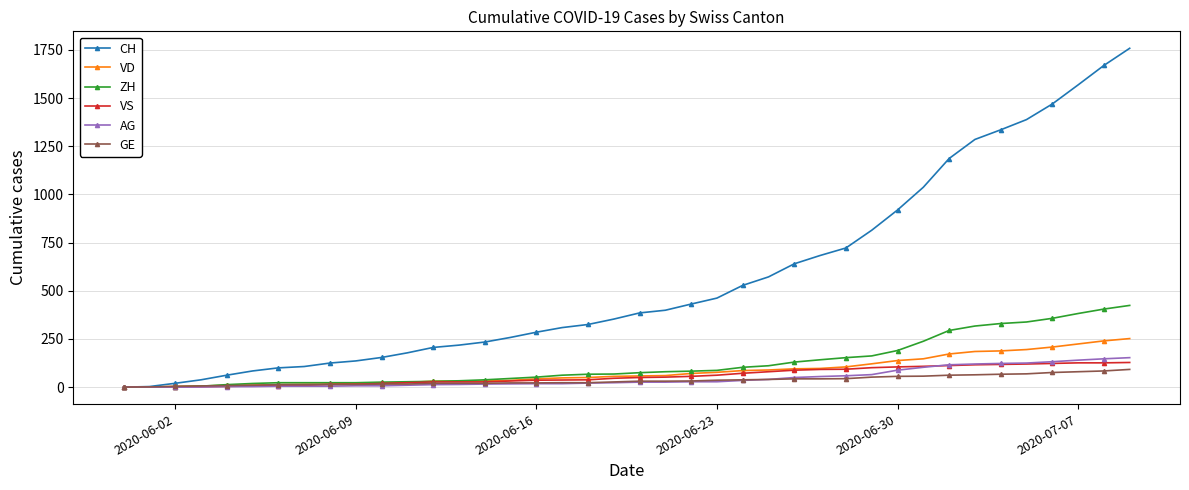

Which series has the widest spread of values?

CH